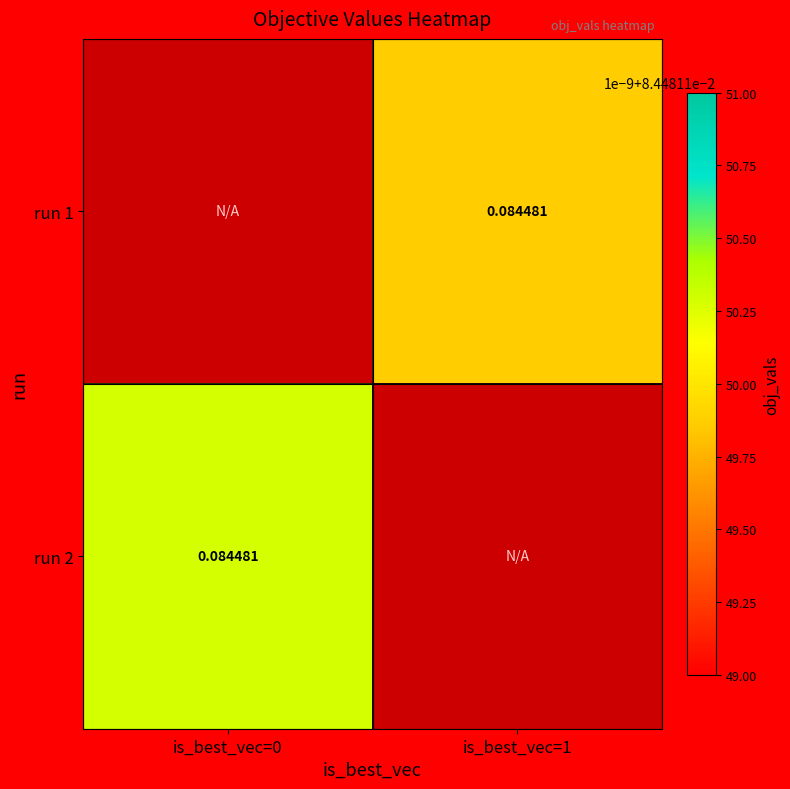

How many positive values does the run 2 series have?

1